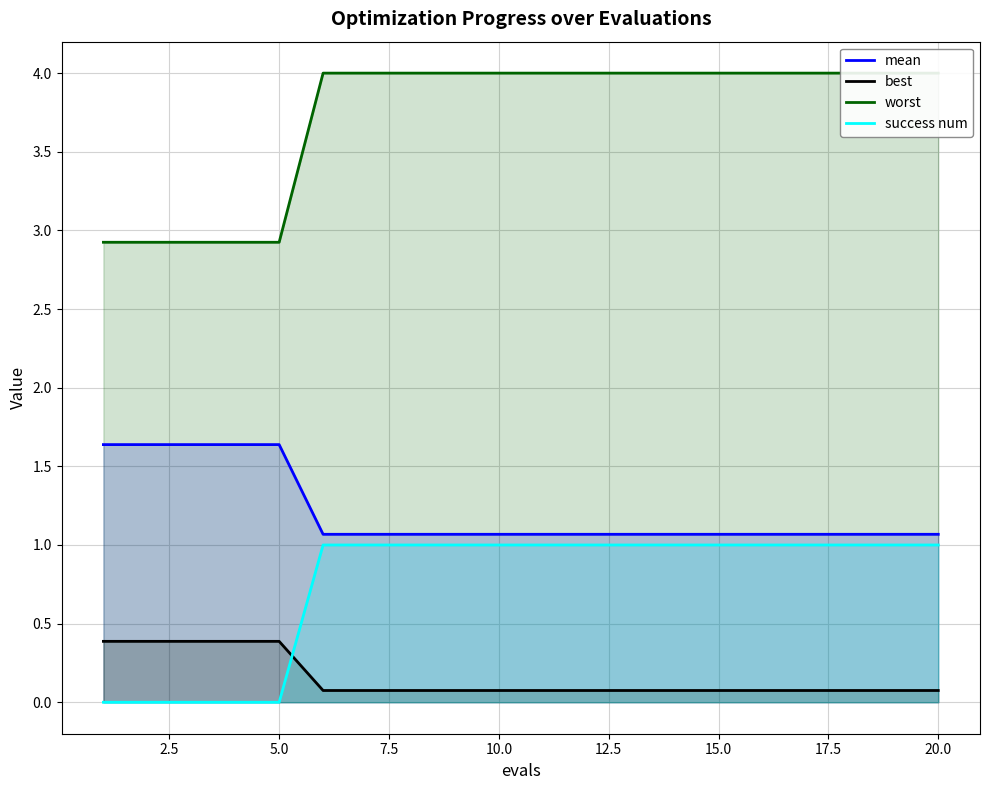

What is the maximum value for mean?

1.6